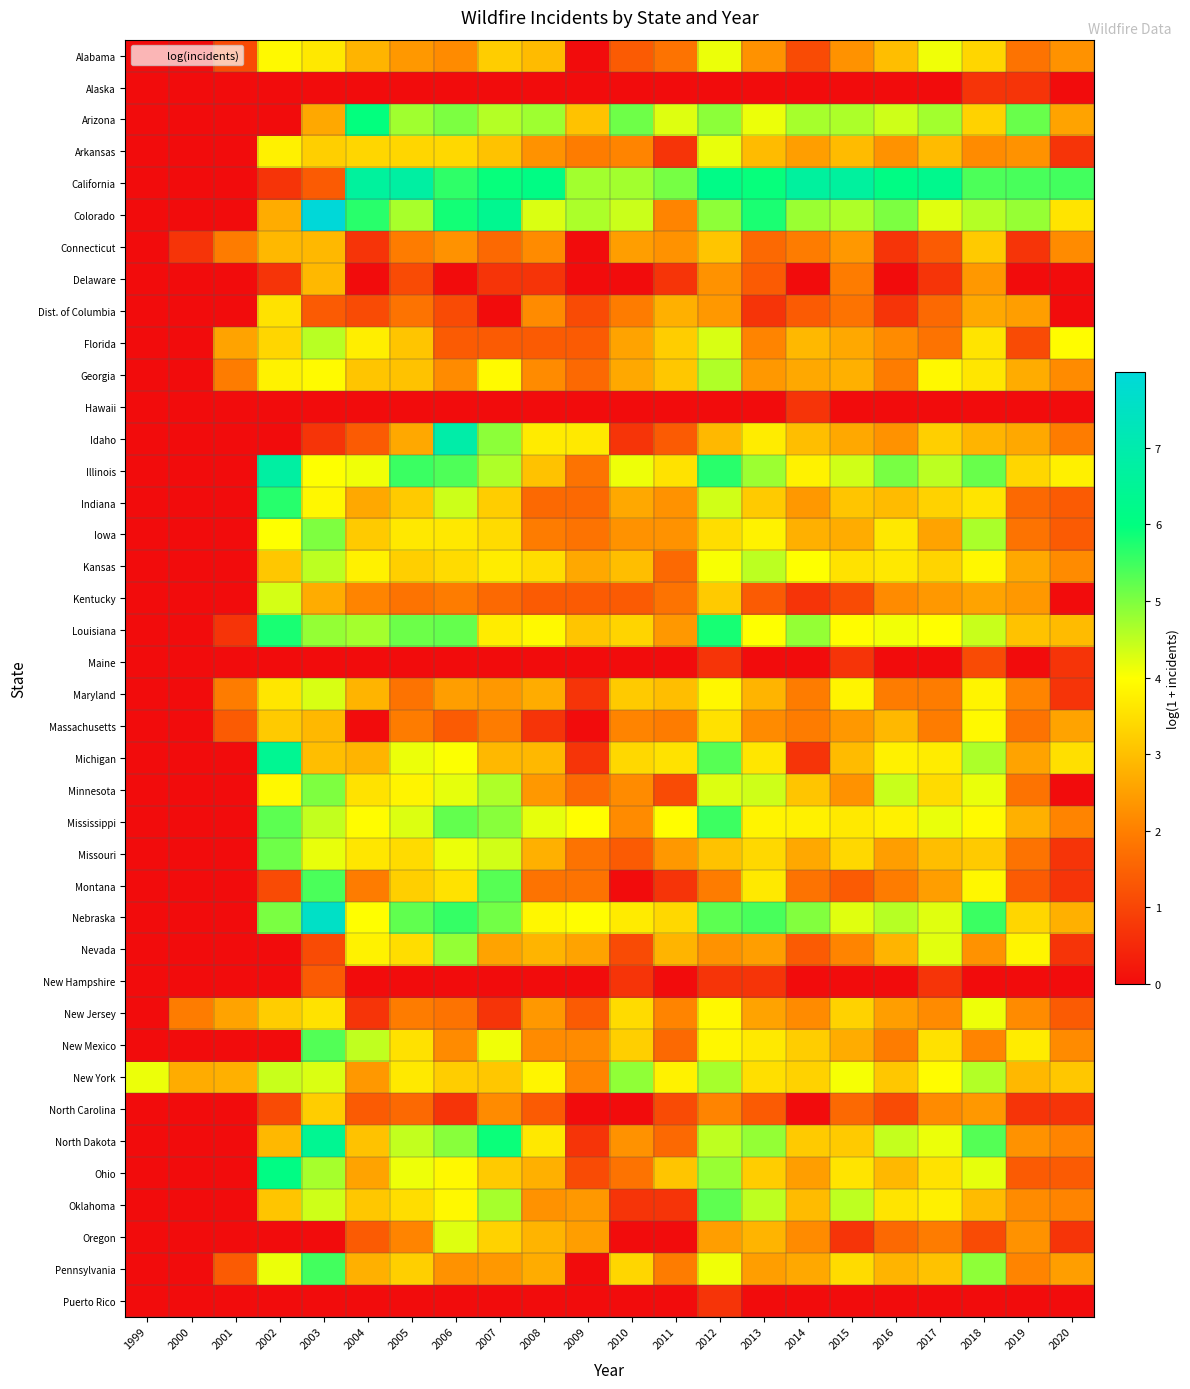

Between 2011 and 2016, which series saw the biggest shift?

Minnesota